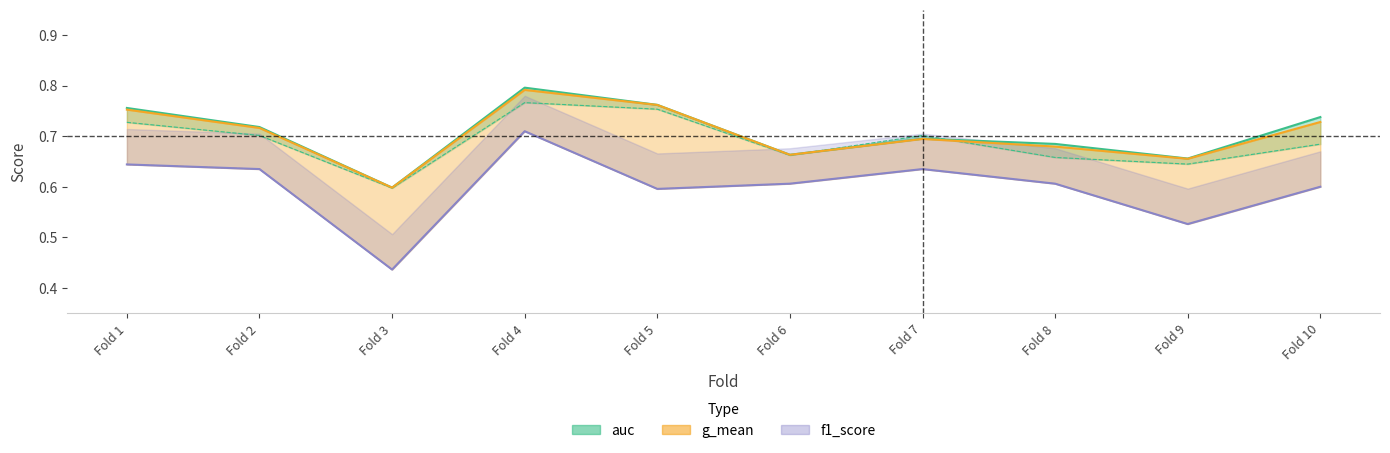

The value of f1_score at Fold 1 is 1.1. True or false?

False